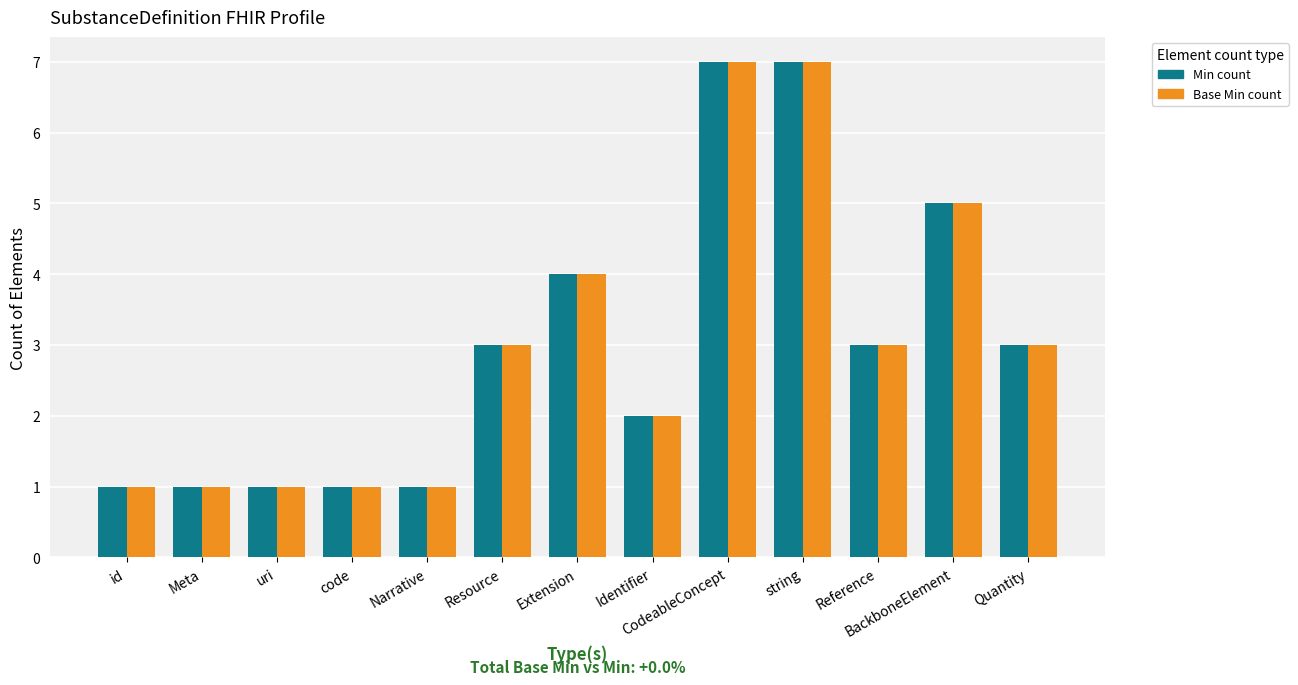

What is the greatest value displayed?

7